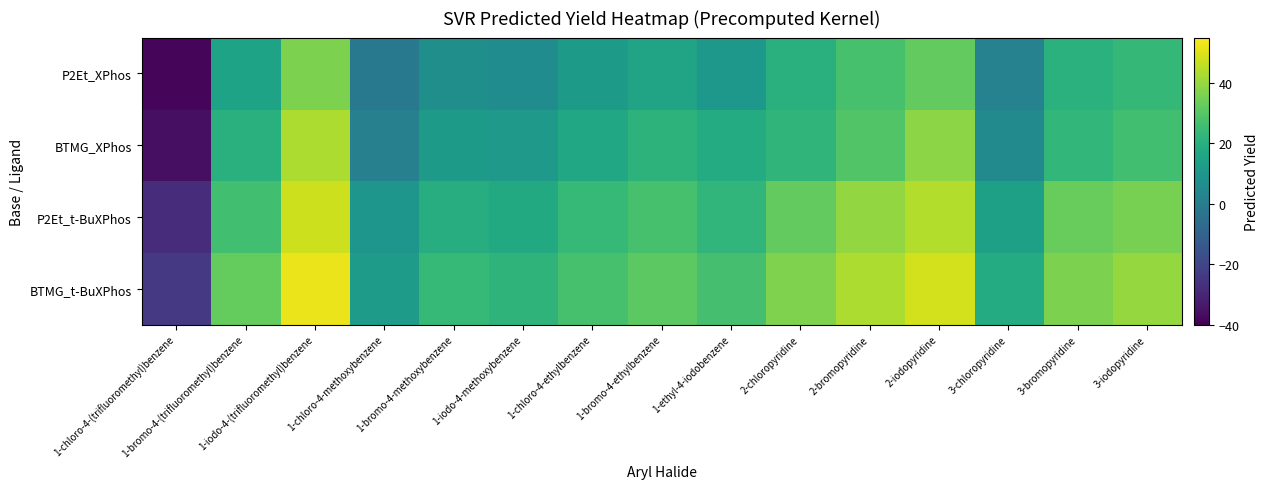

Rank the series at 1-chloro-4-ethylbenzene from highest to lowest value.

BTMG_t-BuXPhos, P2Et_t-BuXPhos, BTMG_XPhos, P2Et_XPhos